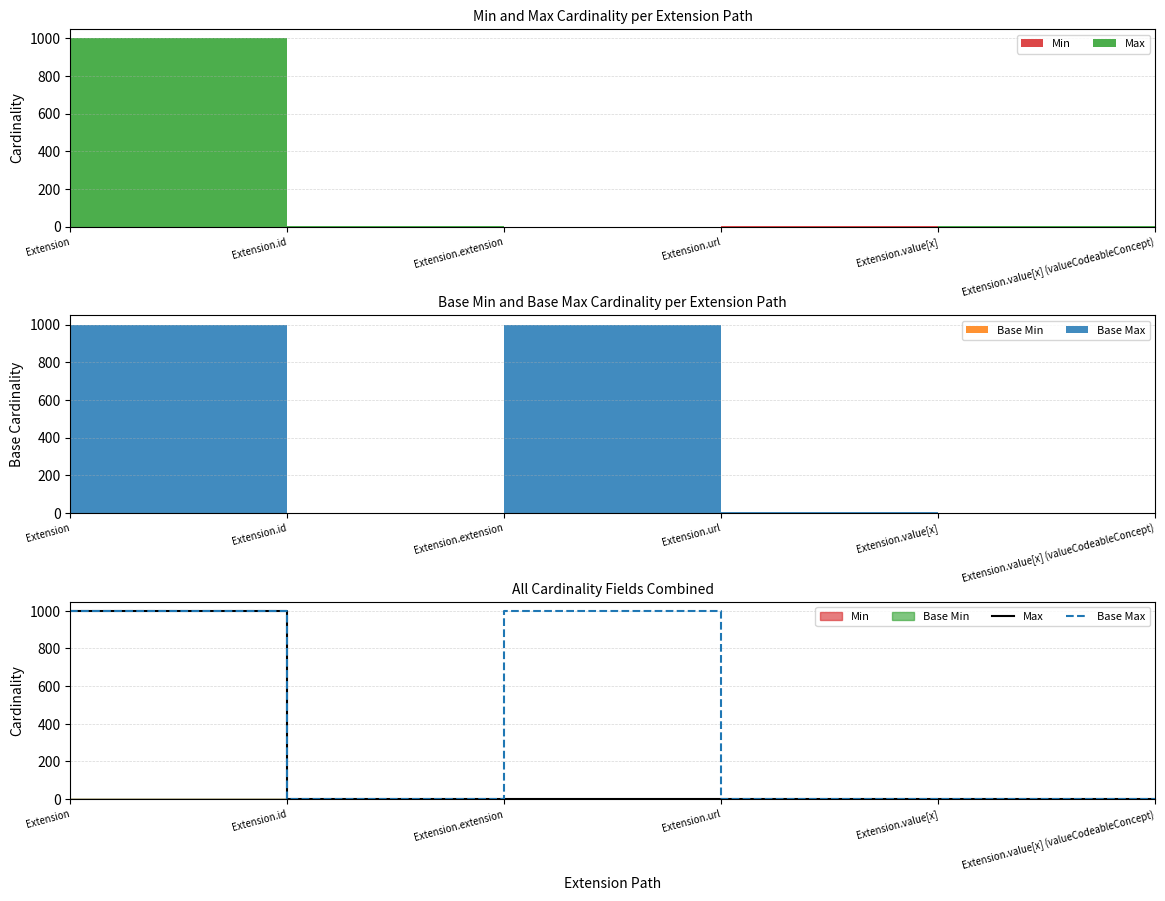

What is the average value of the Max series?

167